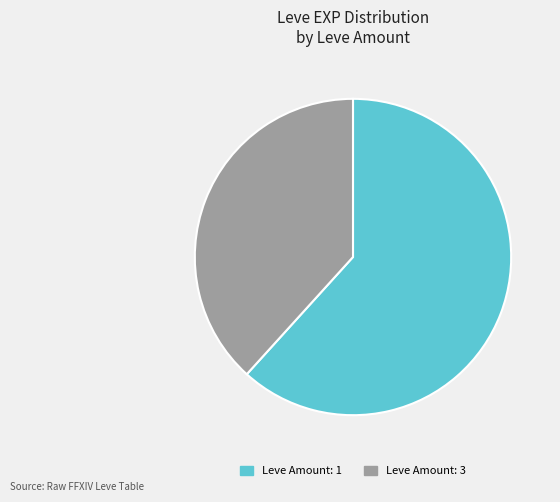

Is there a majority slice in this chart?

Yes